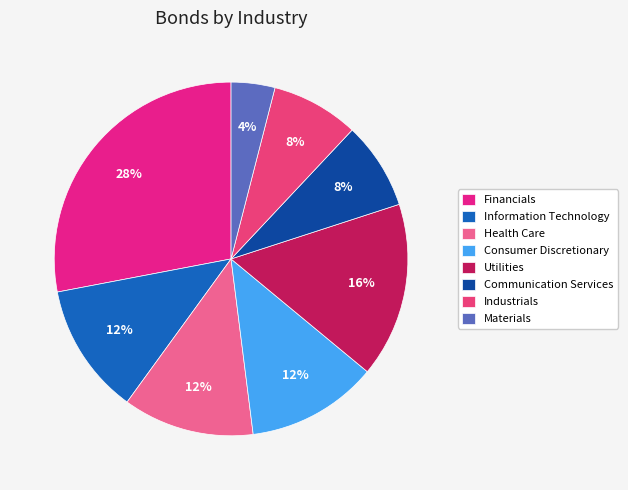

How many segments does this pie chart have?

8